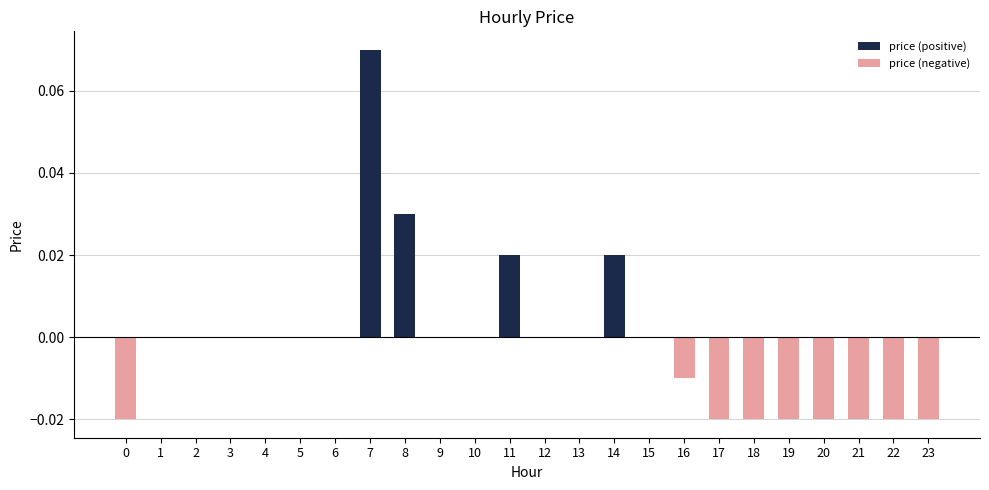

Reading right to left, transcribe all the data shown in this chart.

price (positive): 23=0.0	22=0.0	21=0.0	20=0.0	19=0.0	18=0.0	17=0.0	16=0.0	15=0.0	14=0.0	13=0.0	12=0.0	11=0.0	10=0.0	9=0.0	8=0.0	7=0.1	6=0.0	5=0.0	4=0.0	3=0.0	2=0.0	1=0.0	0=0.0
price (negative): 23=-0.0	22=-0.0	21=-0.0	20=-0.0	19=-0.0	18=-0.0	17=-0.0	16=-0.0	15=0.0	14=0.0	13=0.0	12=0.0	11=0.0	10=0.0	9=0.0	8=0.0	7=0.0	6=0.0	5=0.0	4=0.0	3=0.0	2=0.0	1=0.0	0=-0.0